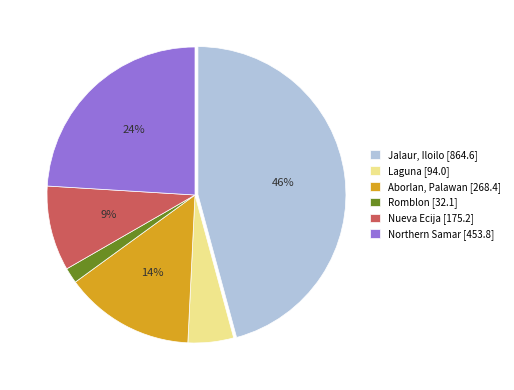

Is Romblon the majority of the pie?

No